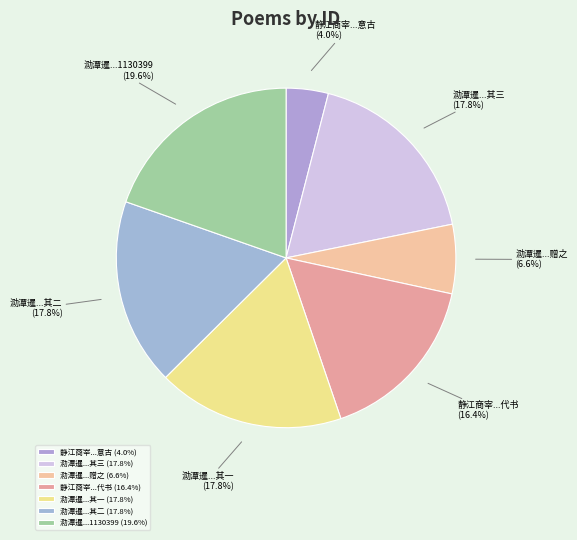

Does 泐潭暹...其三 represent more than half of the total?

No